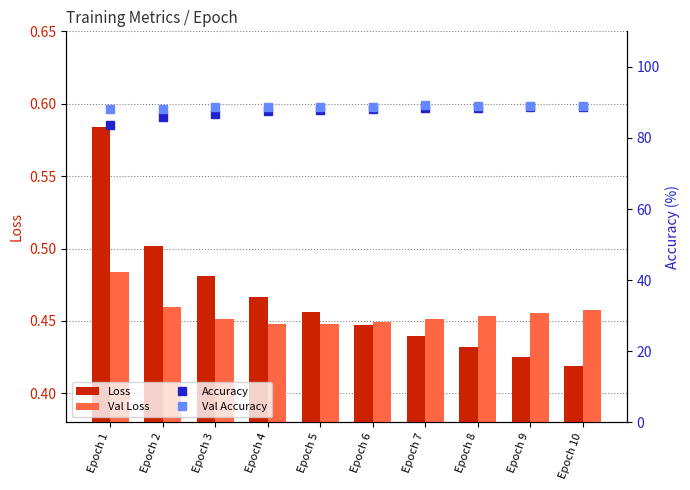

Is it true that Val Accuracy equals 24.3 at Epoch 8?

False